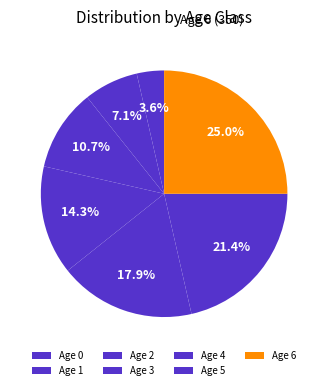

How many slices are in this pie chart?

7